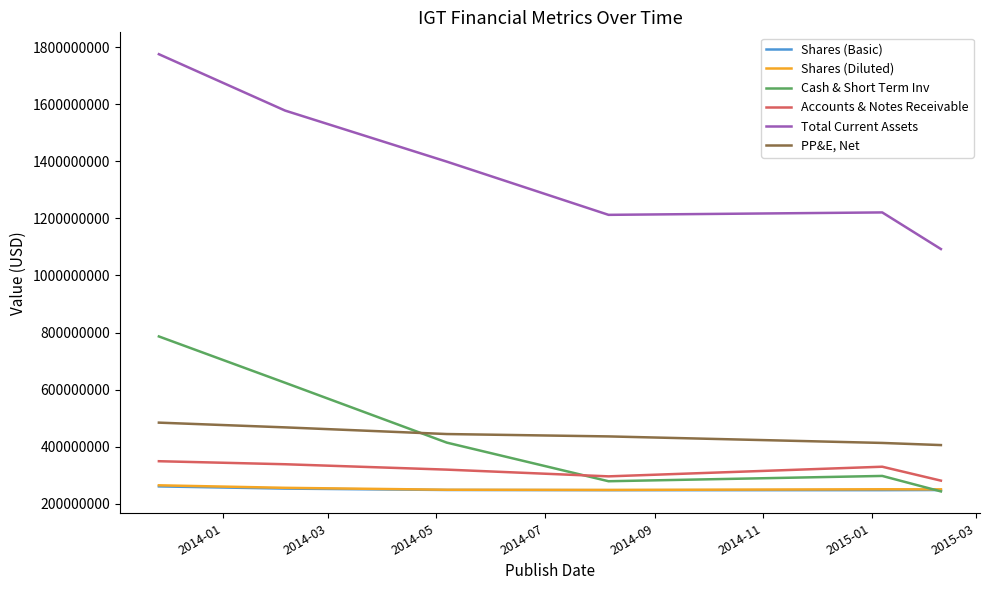

True or false: PP&E, Net and Shares (Basic) intersect in this chart.

False